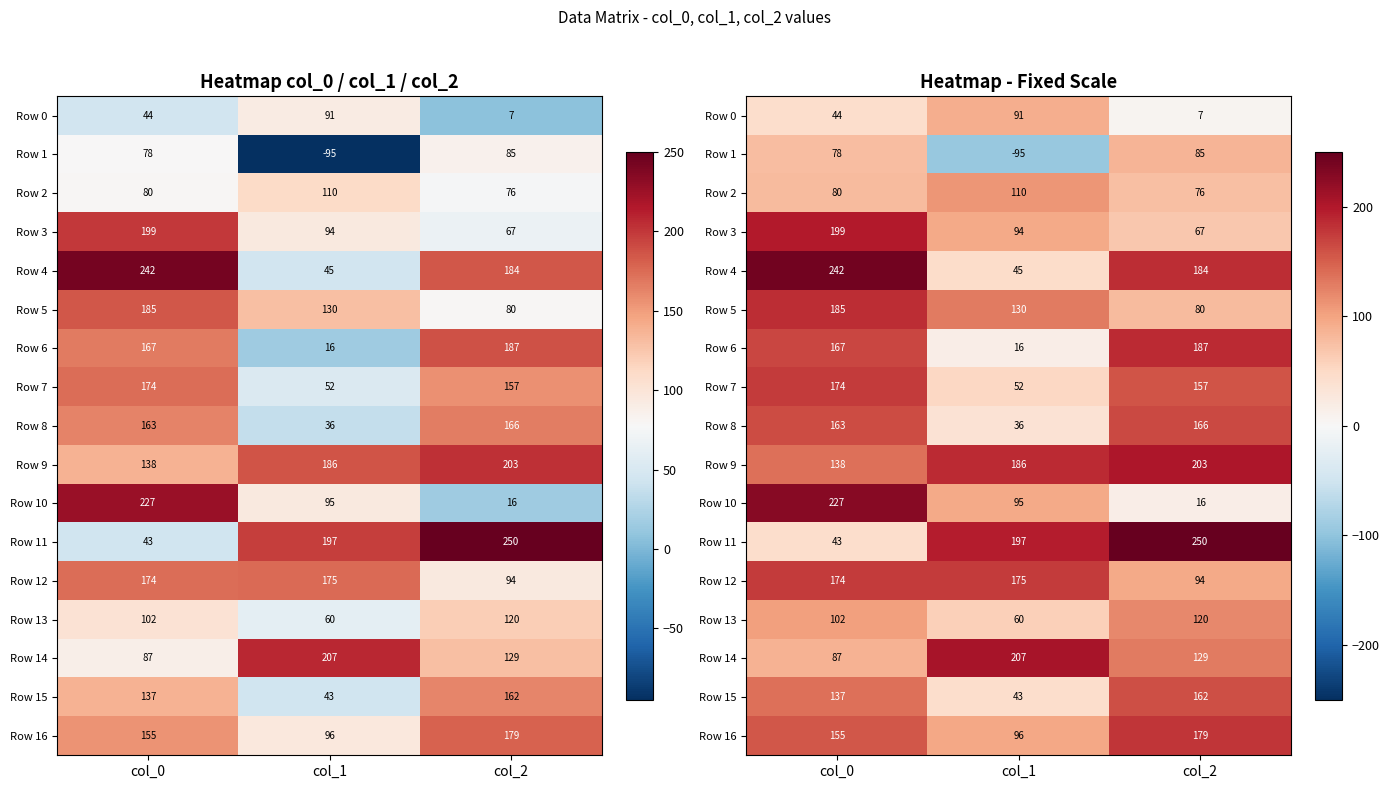

At which category does the chart reach its peak across all series?

col_2